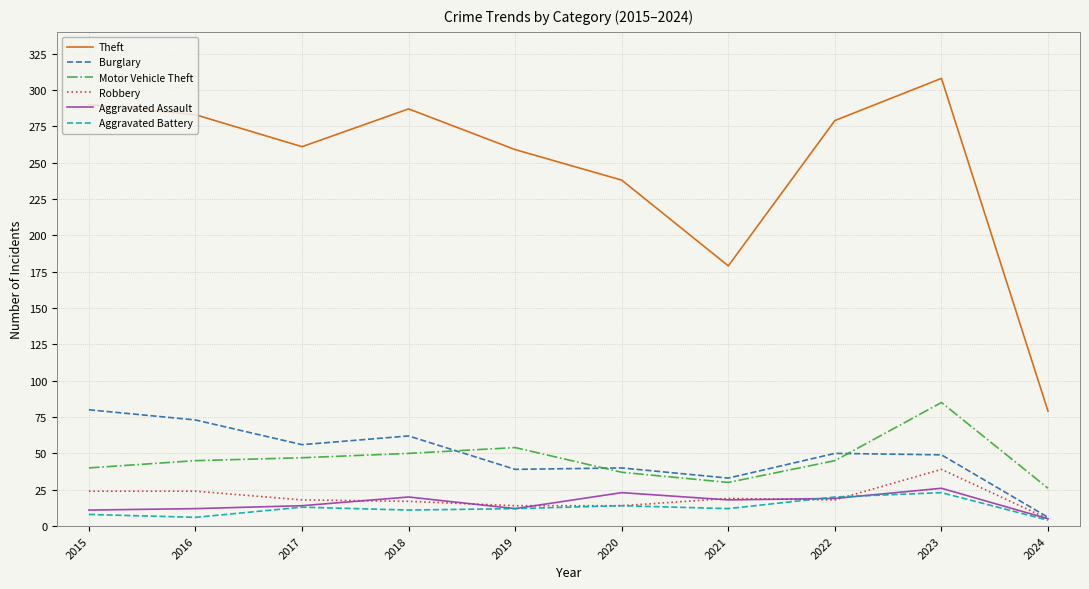

Is the value of Robbery at 2019 greater than the value of Motor Vehicle Theft at 2023?

No